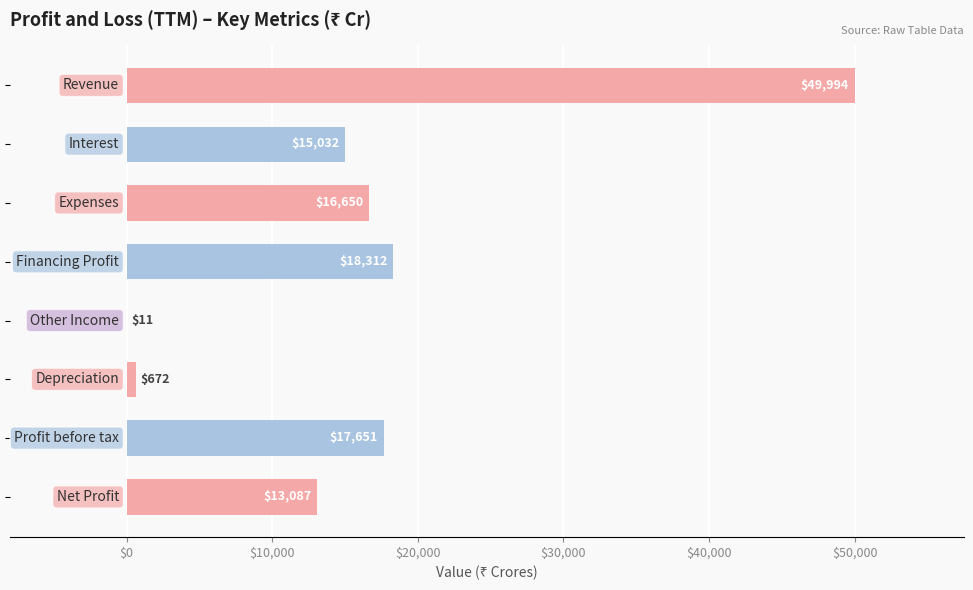

What is the maximum value shown in the chart?

49994